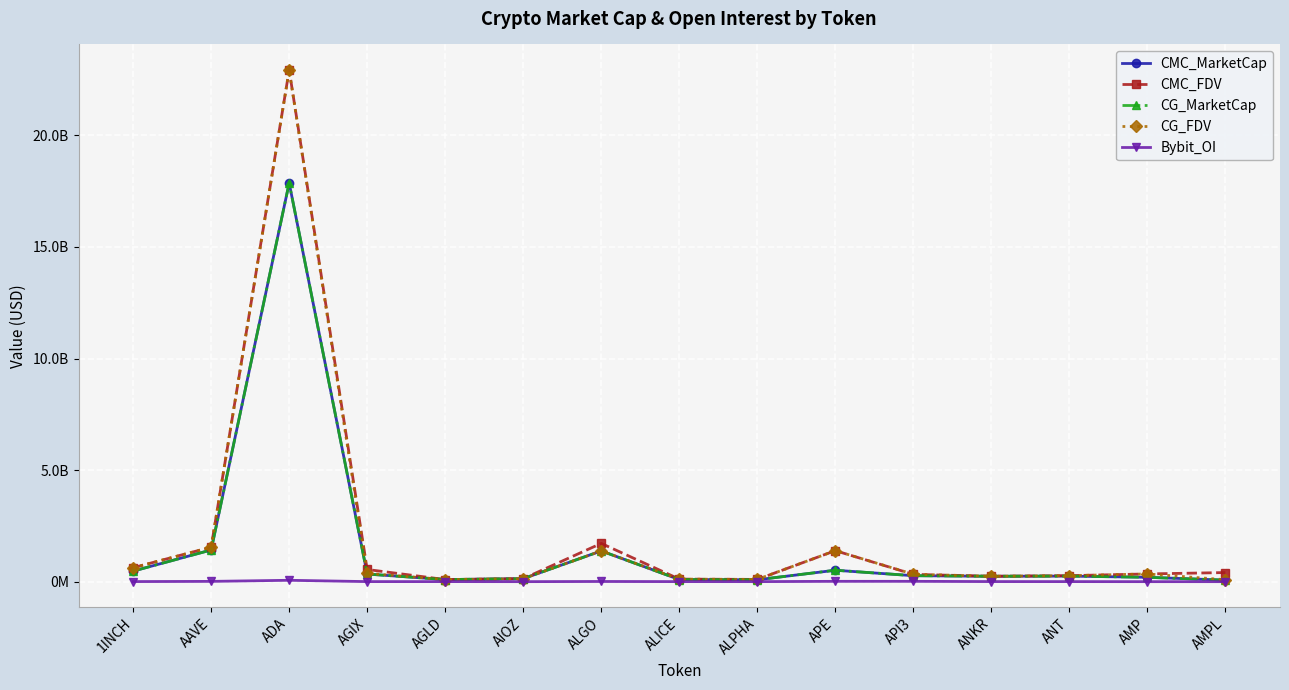

What is the label of the 2nd point from the right?

AMP